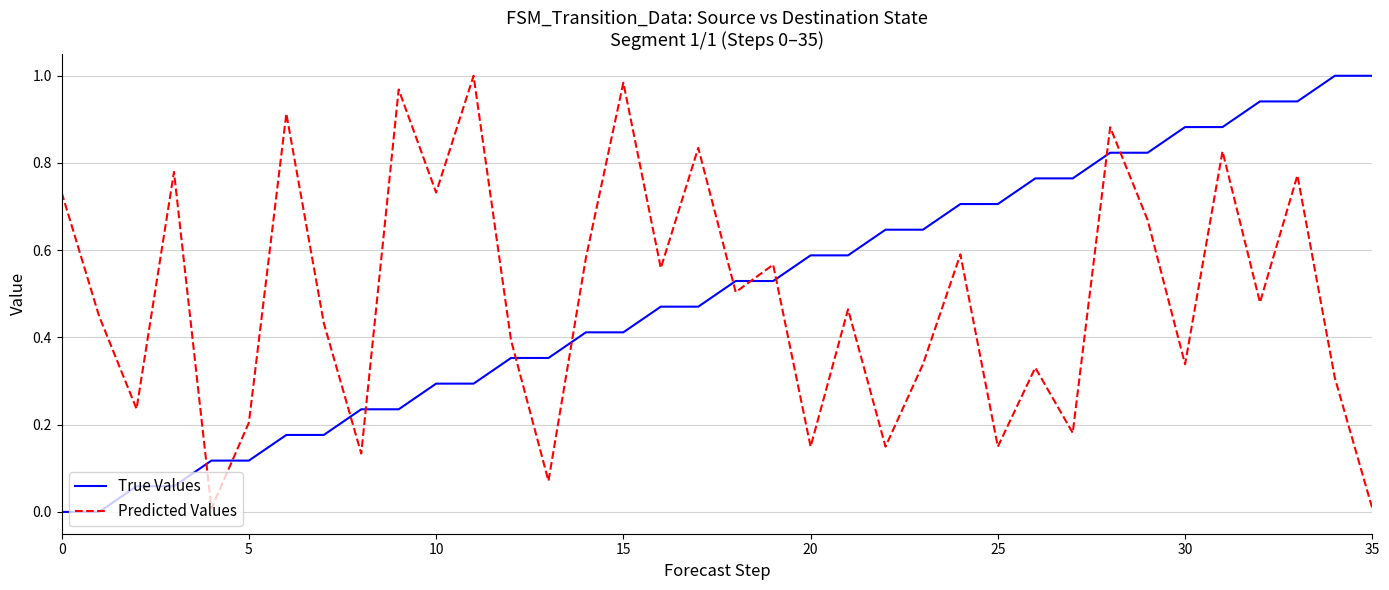

Which series ends up on top after the final intersection of True Values and Predicted Values?

True Values